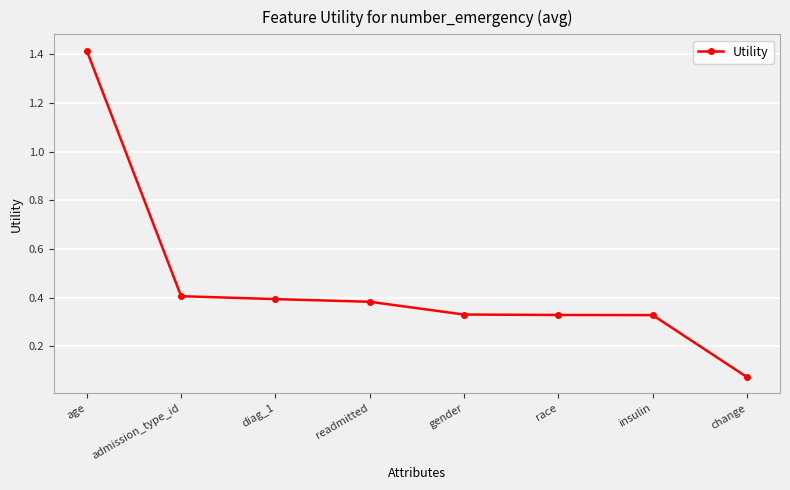

True or false: the data shows 1.4 at age.

True